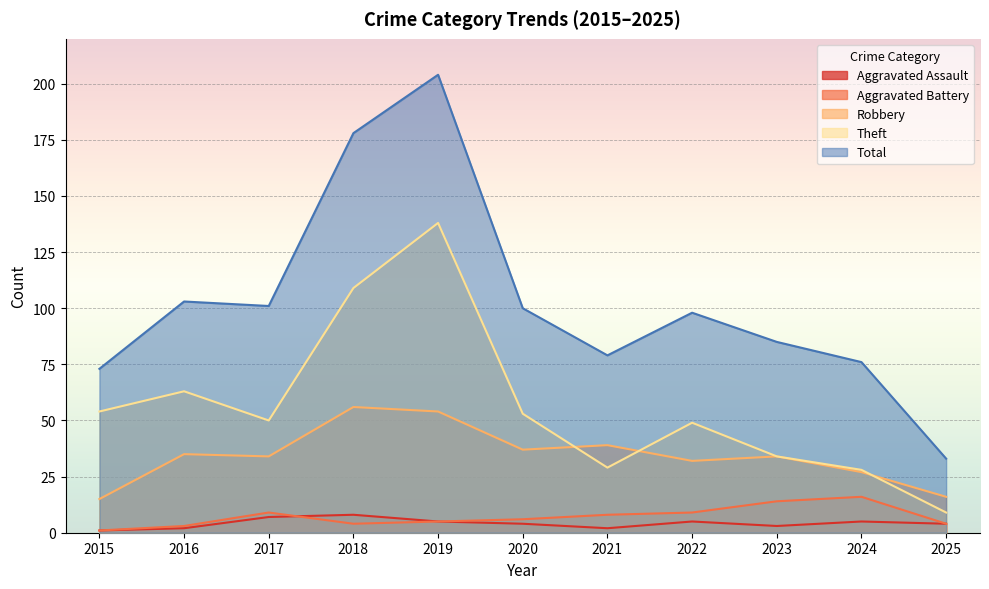

What is the maximum value shown in the chart?

204